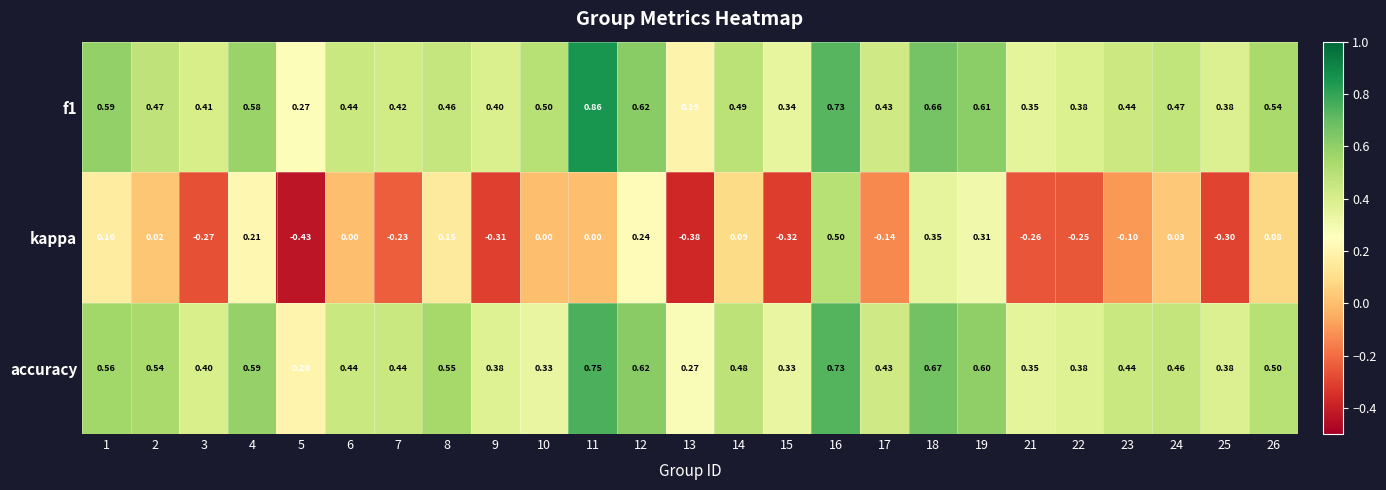

Which series has the widest spread of values?

kappa